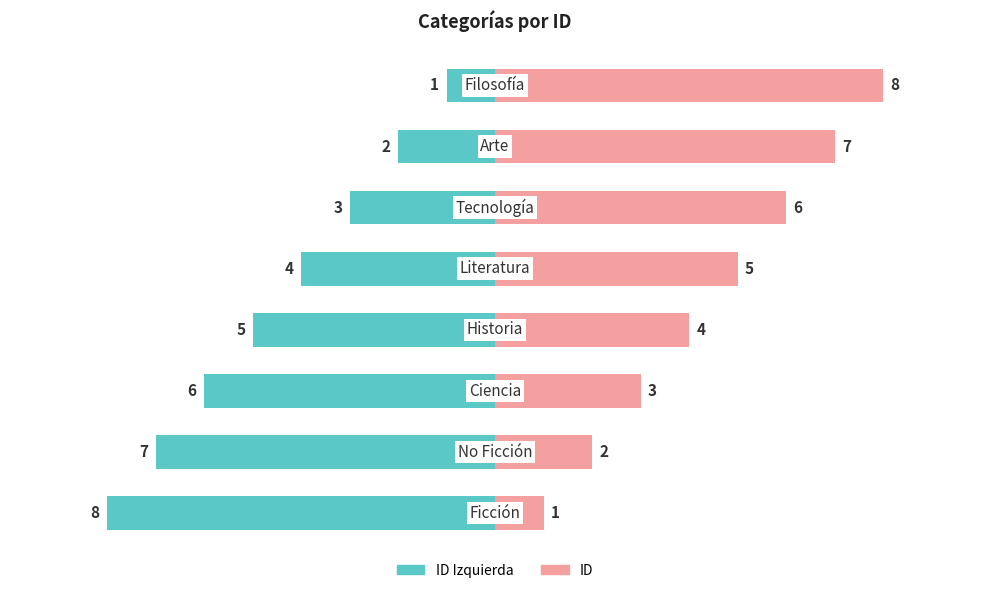

List the series in order of their overall mean, highest first.

ID, ID Izquierda